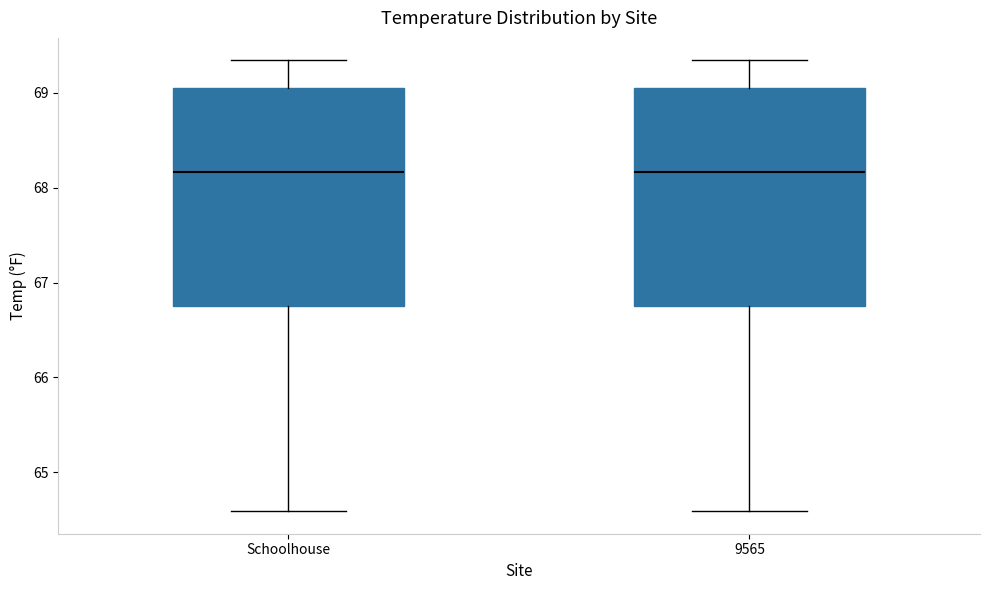

Where does the median line of the box for 9565 sit on the y-axis? The values are not printed on the chart, so give them approximately, as read against the axis.

68.2